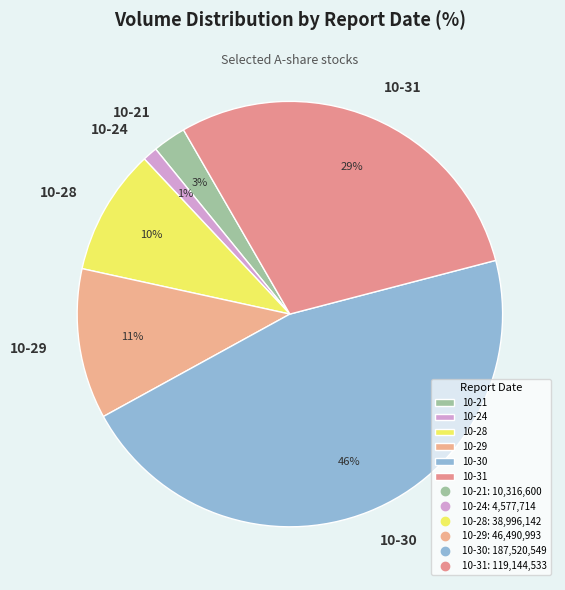

Do 10-21 and 10-28 together represent more than half of the pie?

No